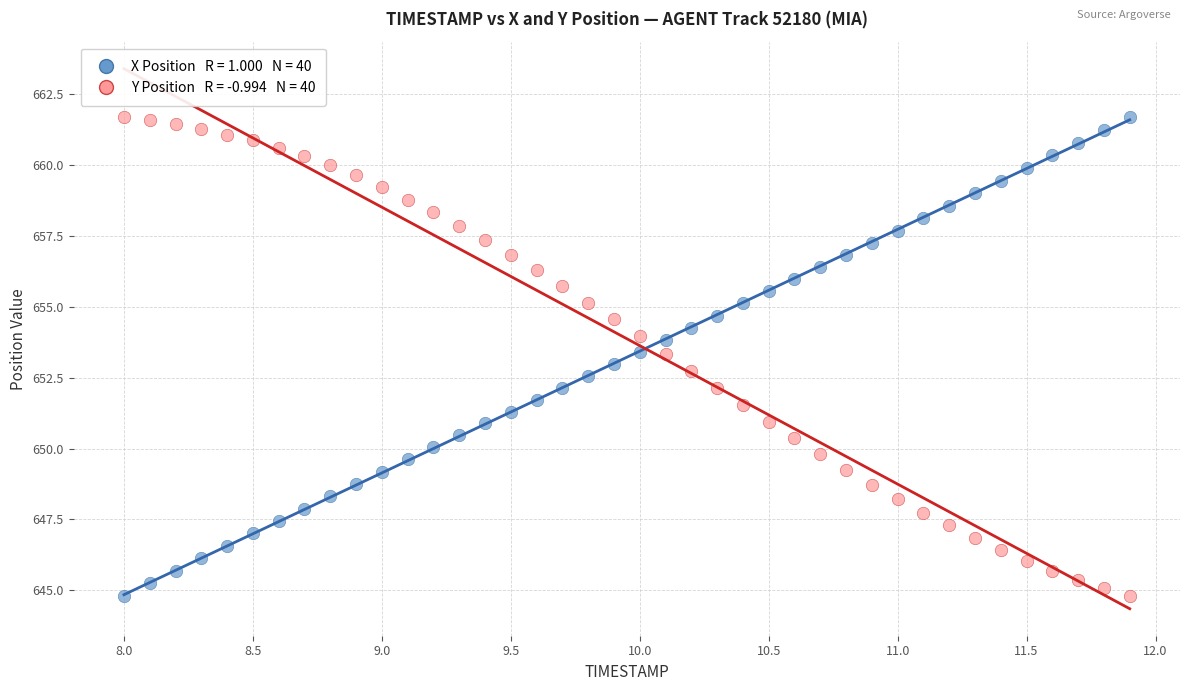

Across all data points, what is the range of Y values (max minus min)?

16.9